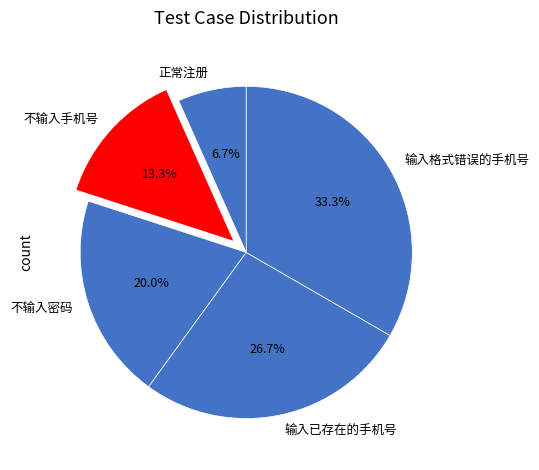

The 输入已存在的手机号 slice represents 33% of the pie. True or false?

False